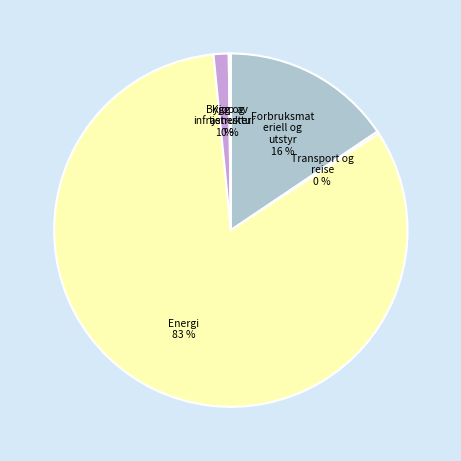

What is the largest slice in the pie chart?

Energi